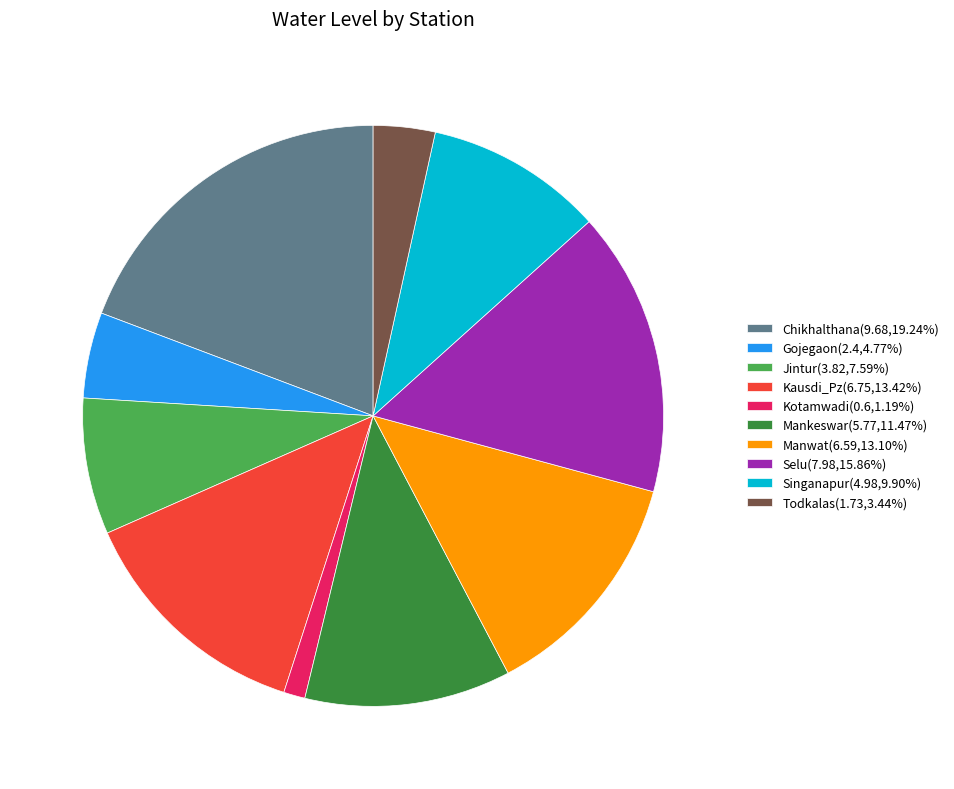

Do Mankeswar(5.77,11.47%) and Selu(7.98,15.86%) together represent more than half of the pie?

No